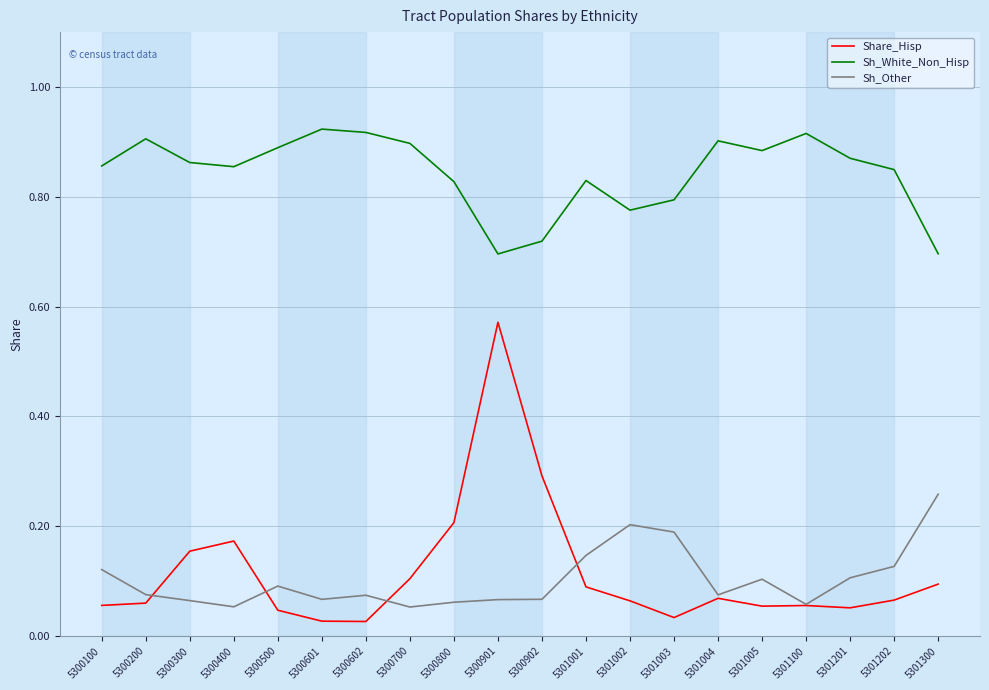

How many lines are shown in the chart?

3